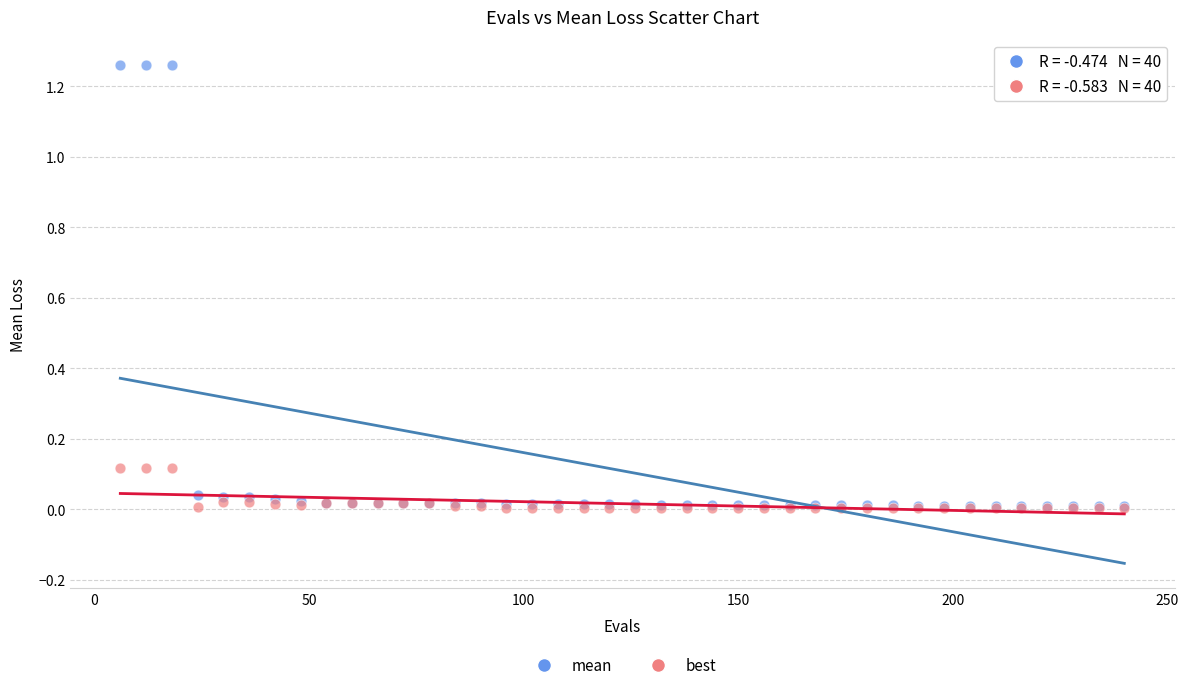

Which series reaches the maximum Y coordinate?

mean